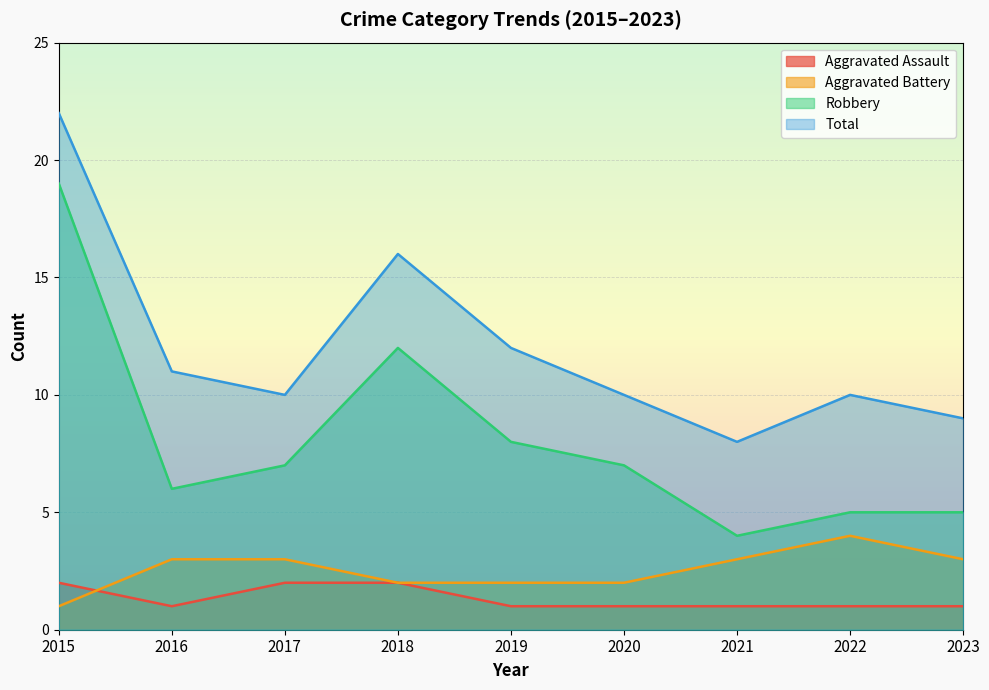

How many distinct data groups are displayed?

4